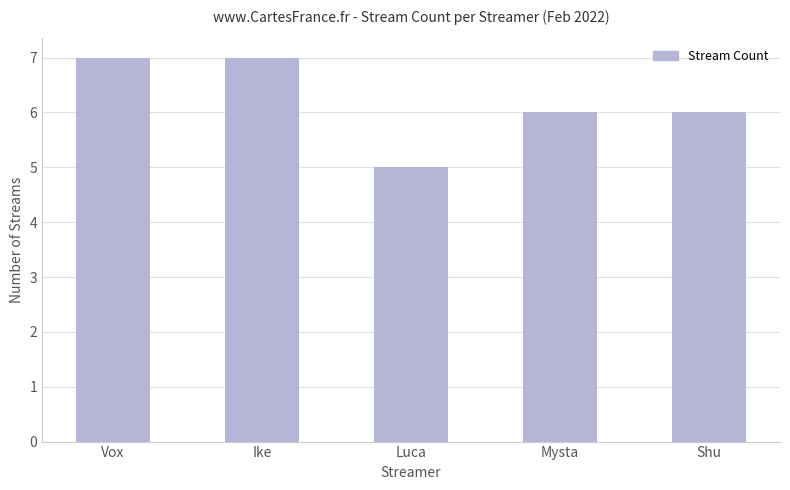

Does the chart contain any negative values?

No